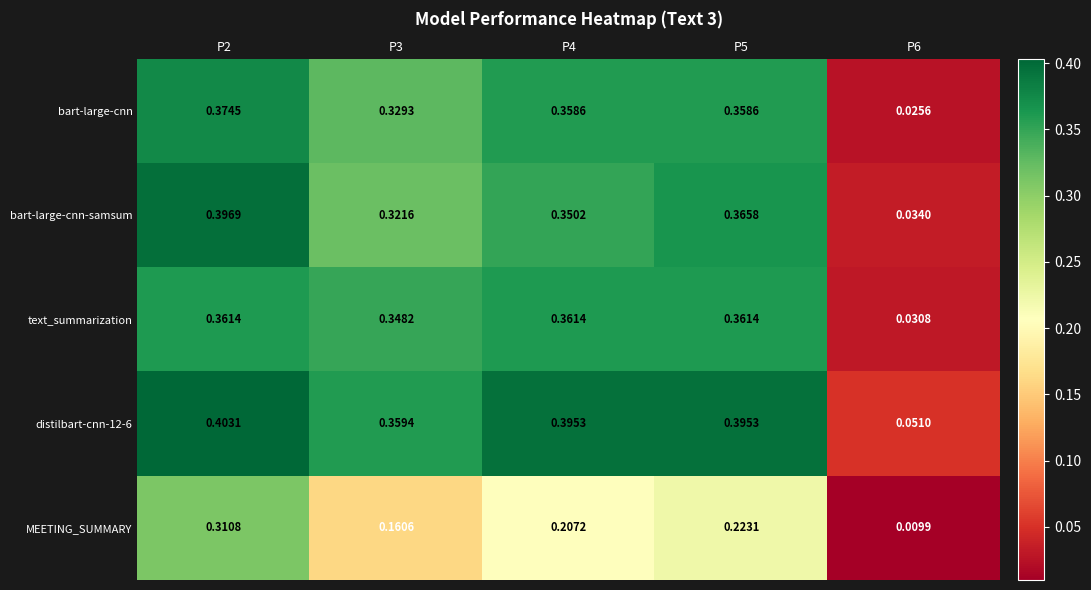

Which series has the largest range (max minus min)?

bart-large-cnn-samsum